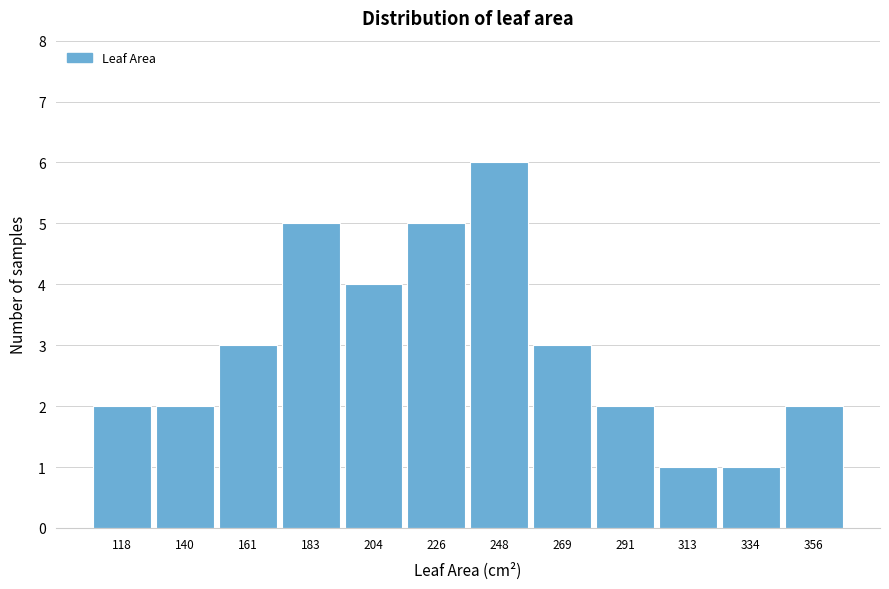

Reading left to right, extract all data points from this chart.

2	2	3	5	4	5	6	3	2	1	1	2